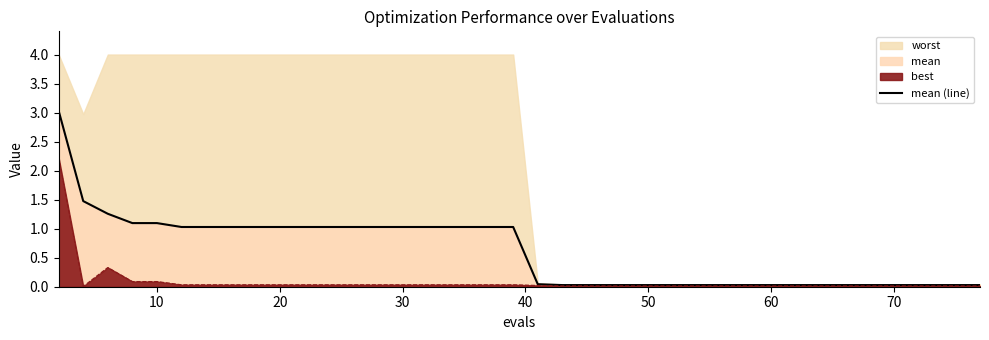

How many values are below 1?

20